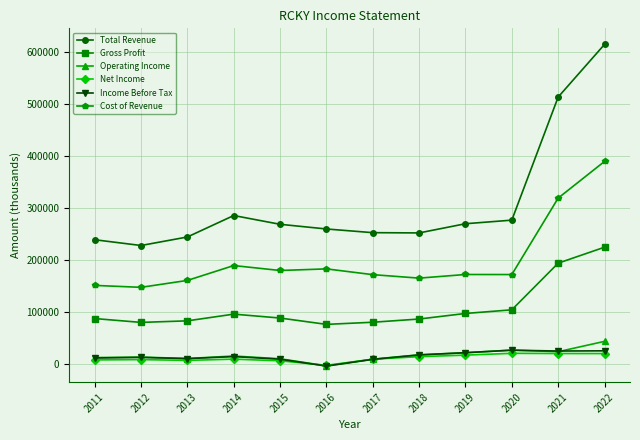

True or false: Cost of Revenue has more than 0 points higher than both neighbors.

True